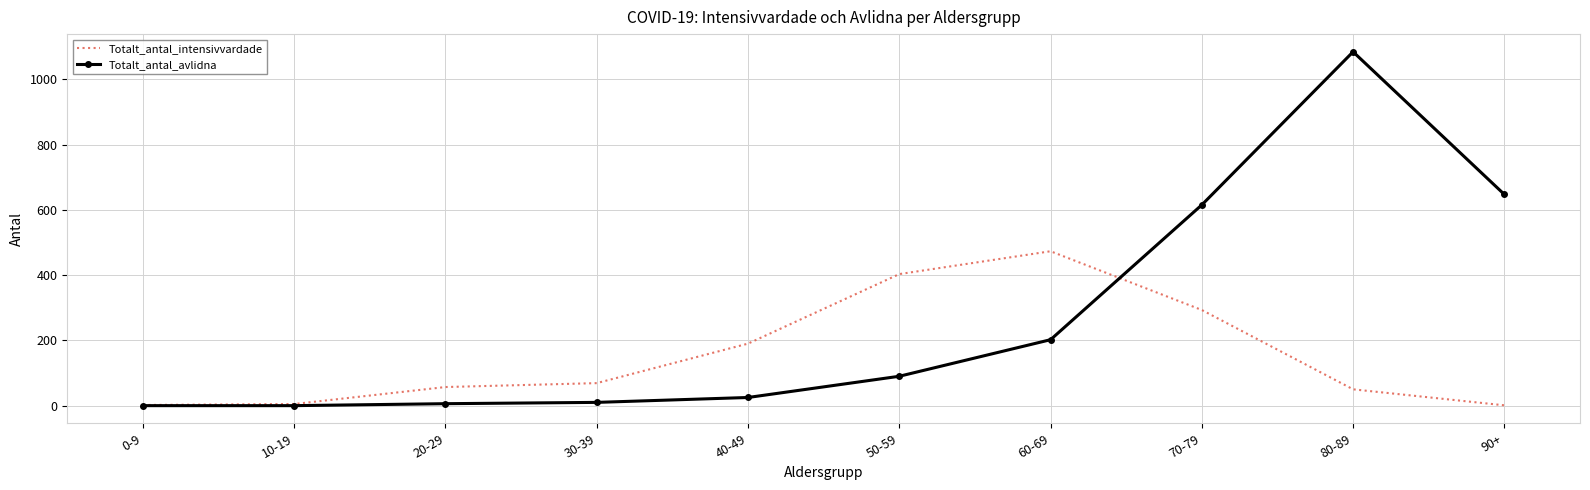

Which series changed the most between 0-9 and 50-59?

Totalt_antal_intensivvardade